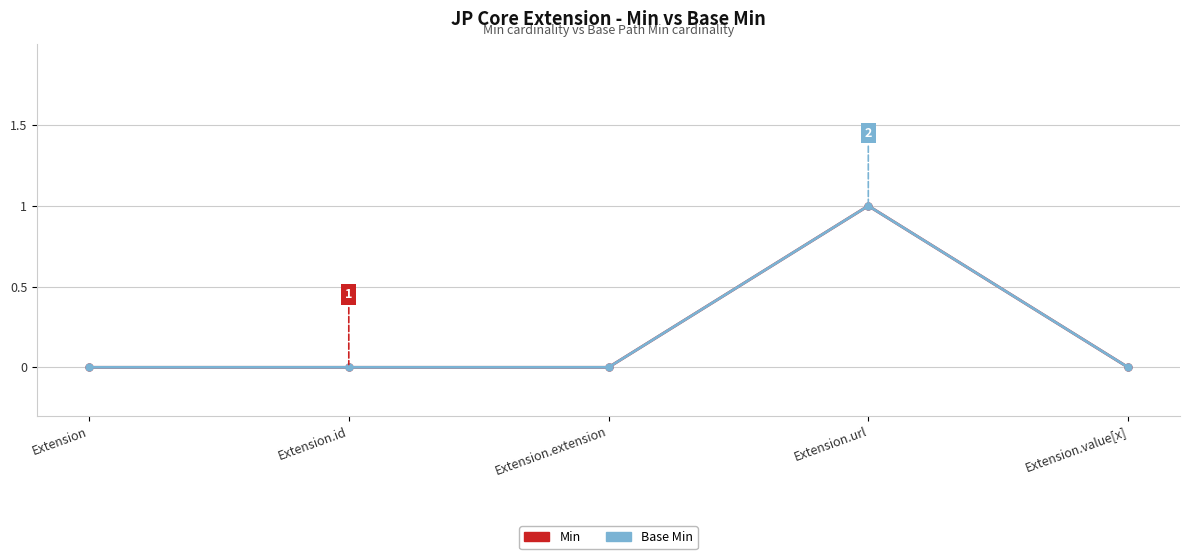

Which series has the largest total across all categories?

Min